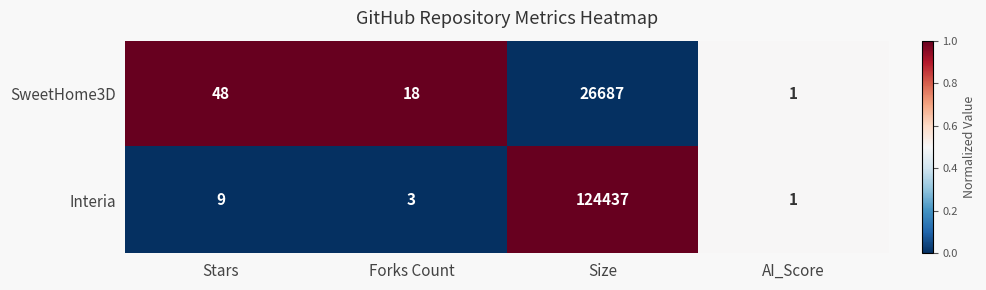

What is the difference between the maximum and second lowest values in the Interia series?

124434